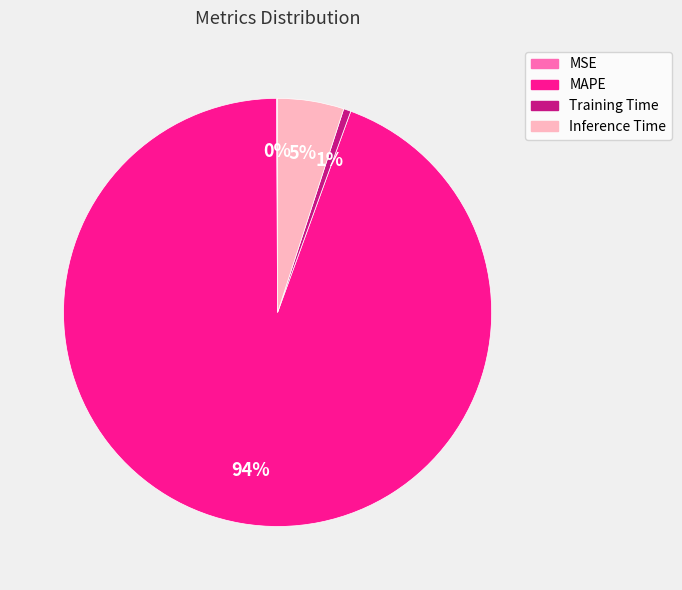

What is the largest slice in the pie chart?

MAPE